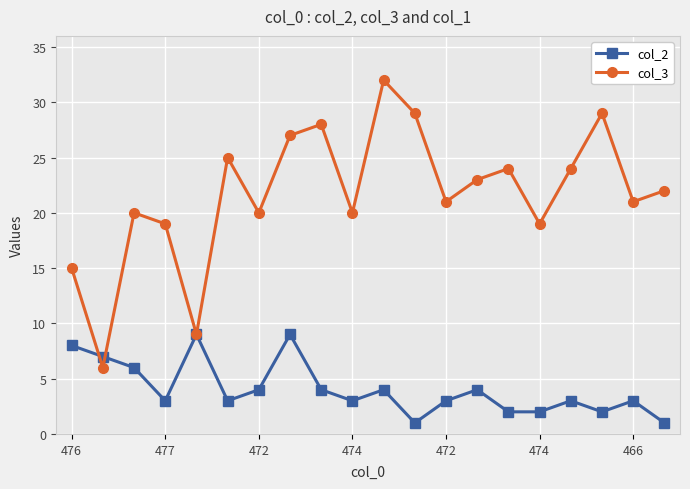

What is the maximum value shown in the chart?

32